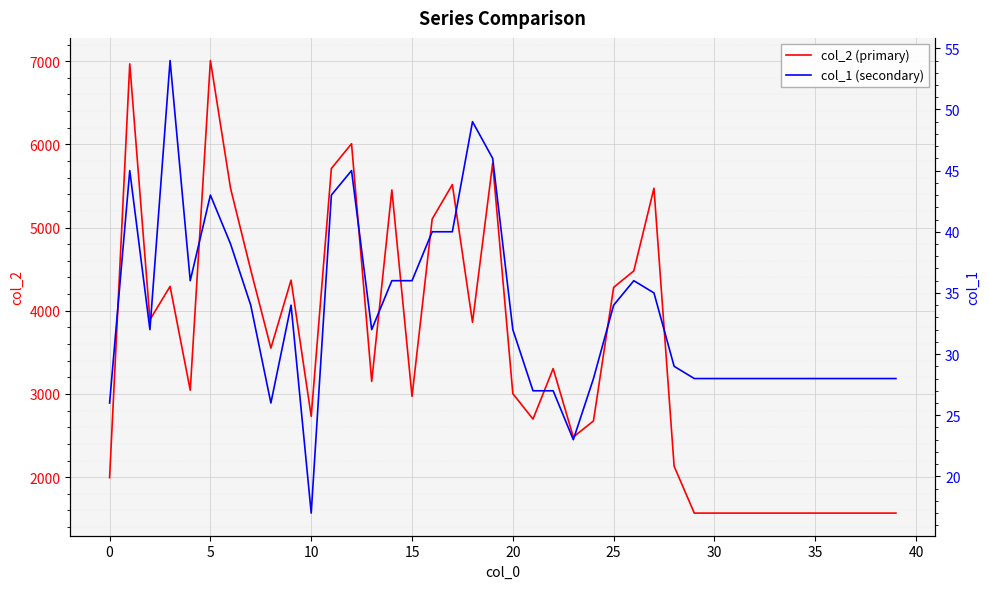

The value of col_2 (primary) at 33 is 1568. True or false?

True